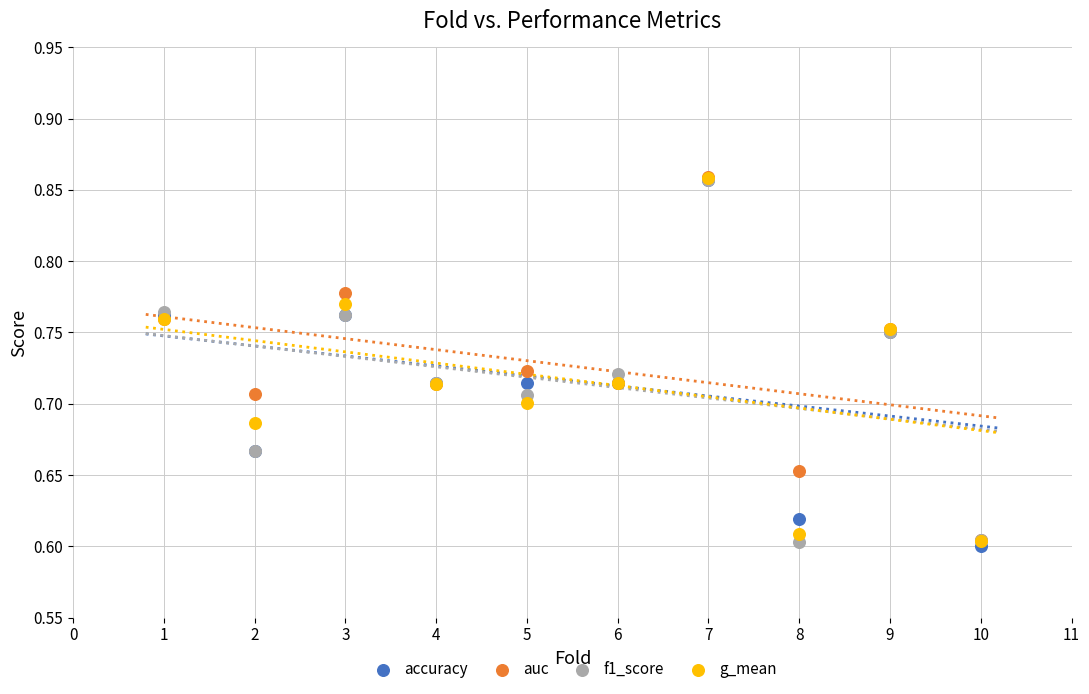

What are all the series names shown in the legend?

accuracy, auc, f1_score, g_mean